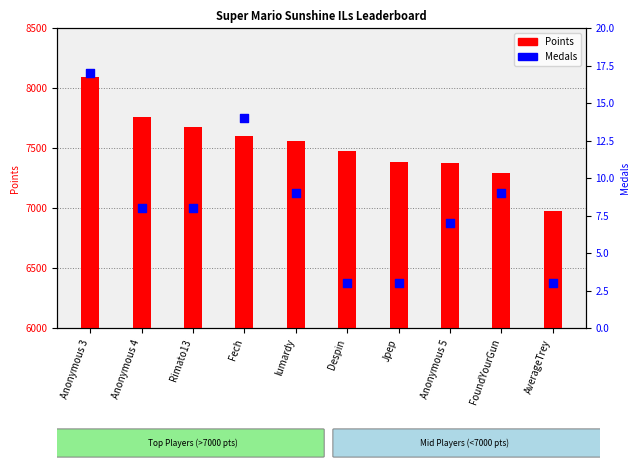

Which series has the largest Y range (max minus min)?

Points